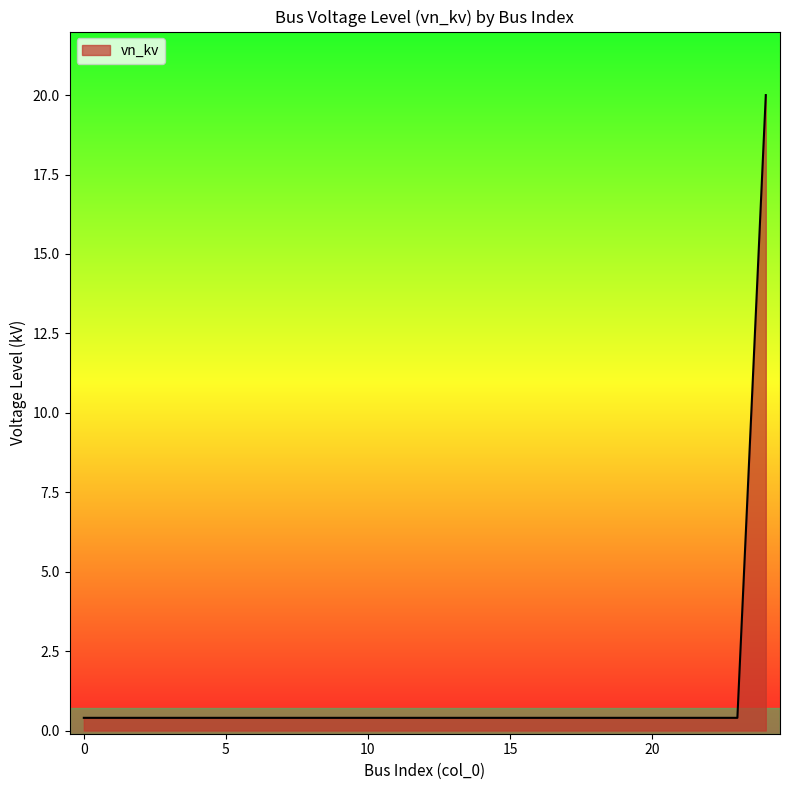

How many lines are shown in the chart?

1